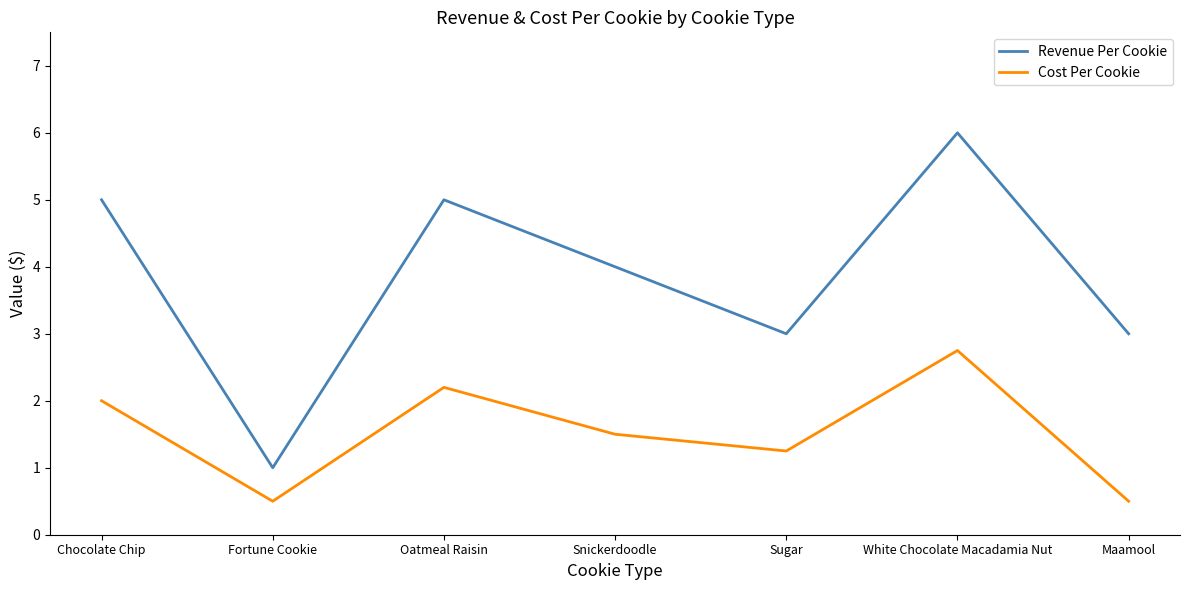

List the series in order of their peak value, lowest first.

Cost Per Cookie, Revenue Per Cookie